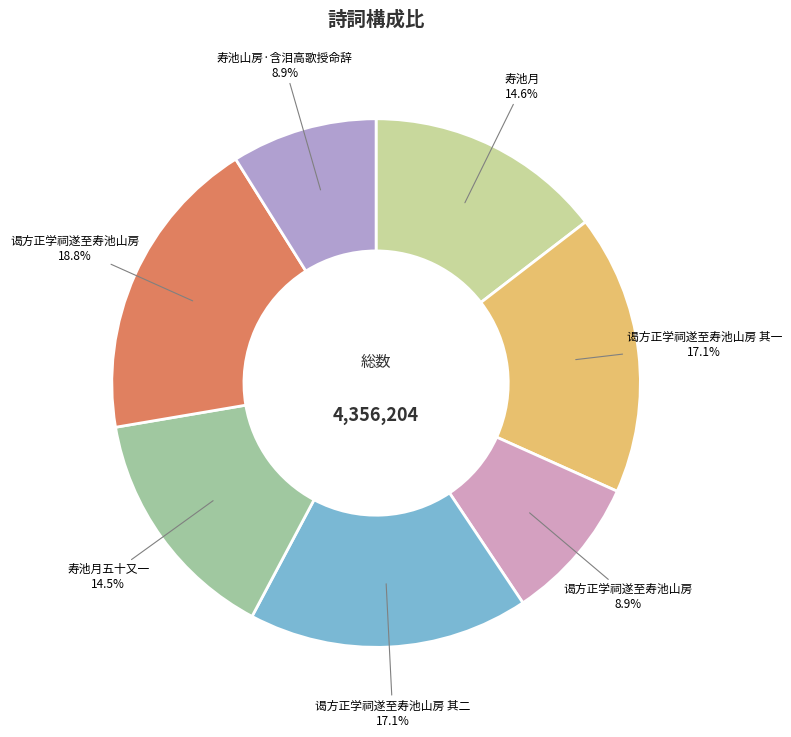

To the nearest percent, what is the difference between the 谒方正学祠遂至寿池山房 其二 and 谒方正学祠遂至寿池山房 slice percentages?

2%